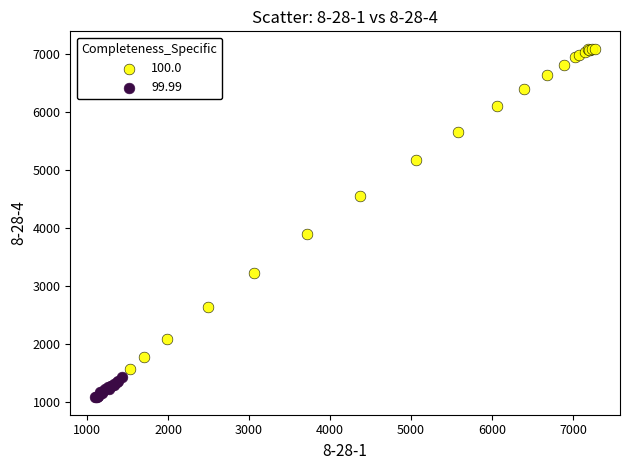

Which series reaches the maximum Y coordinate?

100.0